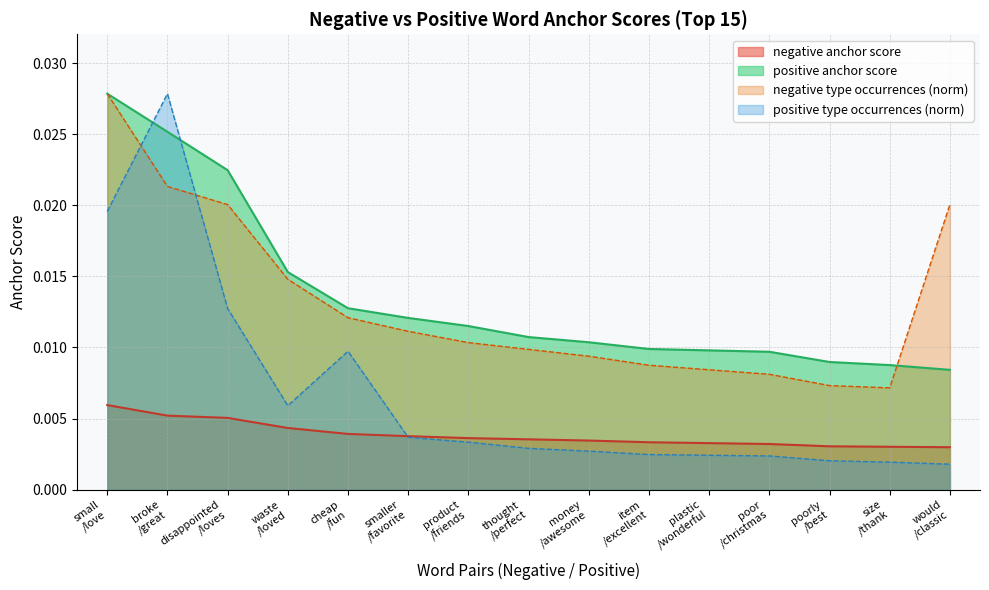

True or false: negative type occurrences (norm) and negative anchor score intersect in this chart.

False